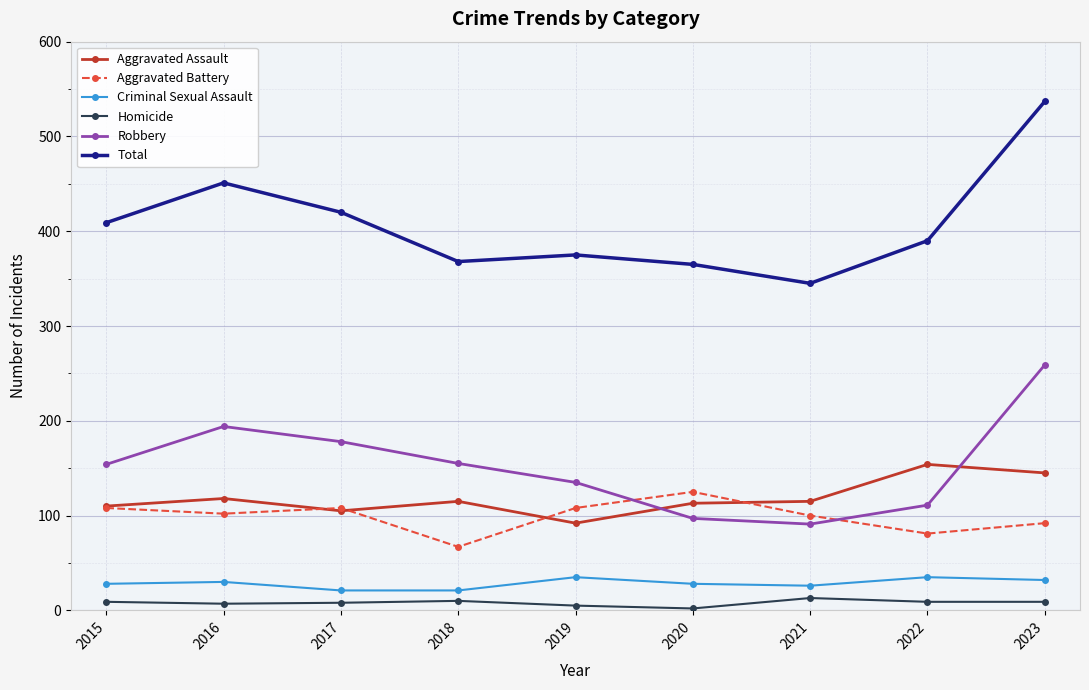

What are all the series names shown in the legend?

Aggravated Assault, Aggravated Battery, Criminal Sexual Assault, Homicide, Robbery, Total